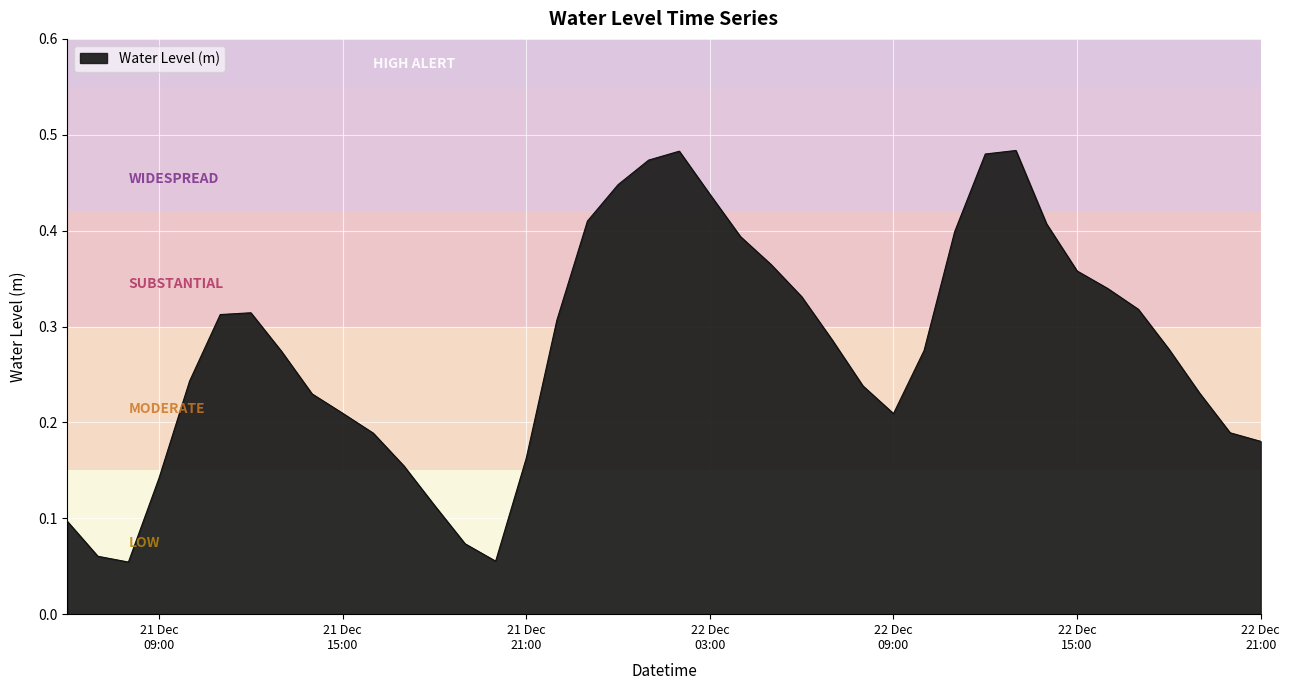

What is the minimum value shown in the chart?

0.1